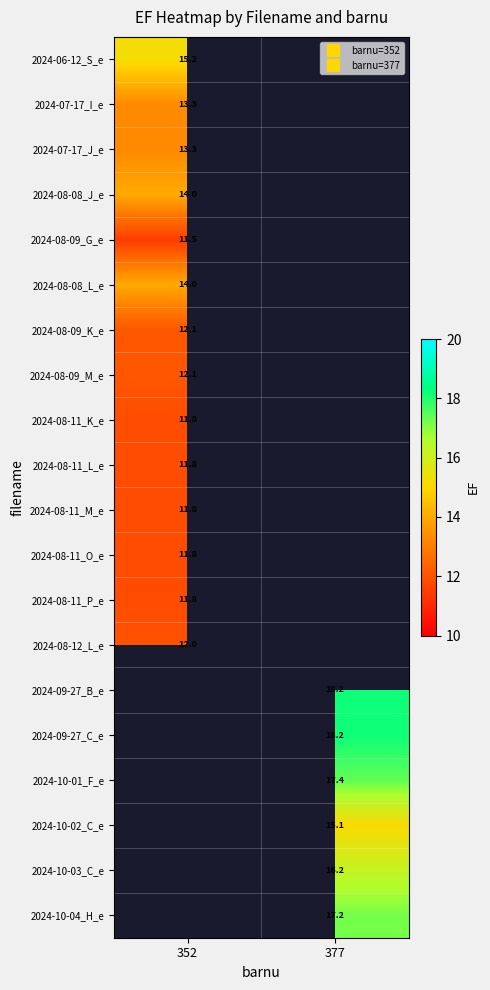

Is the value of 2024-07-17_I_e at 352 greater than the value of 2024-08-12_L_e at 352?

Yes